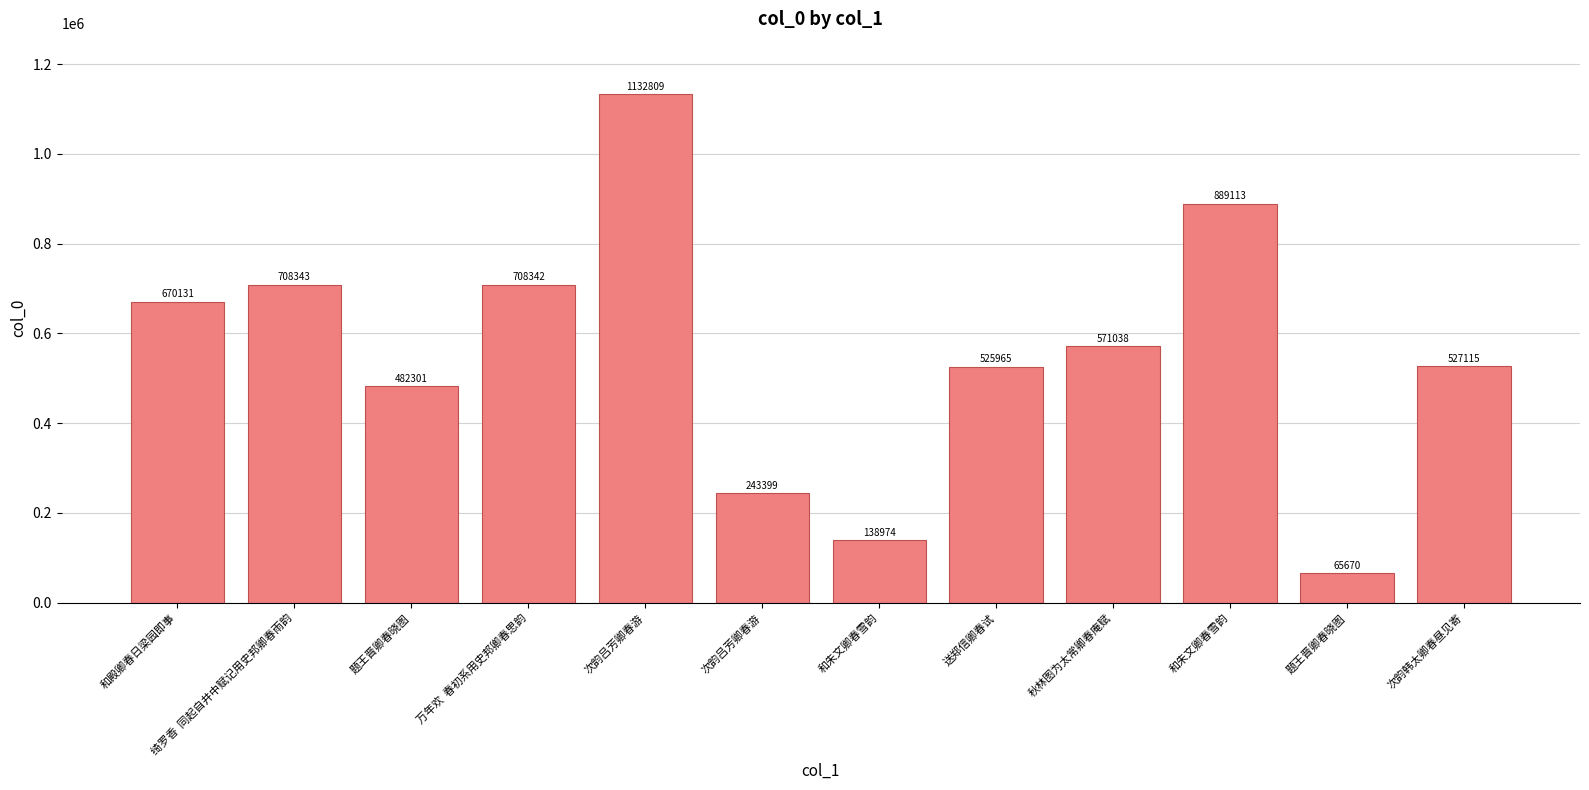

Are the bars horizontal?

No